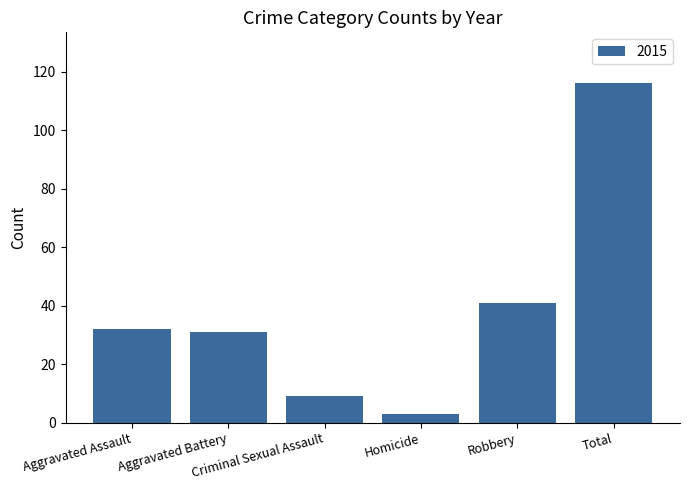

What is the greatest value displayed?

116